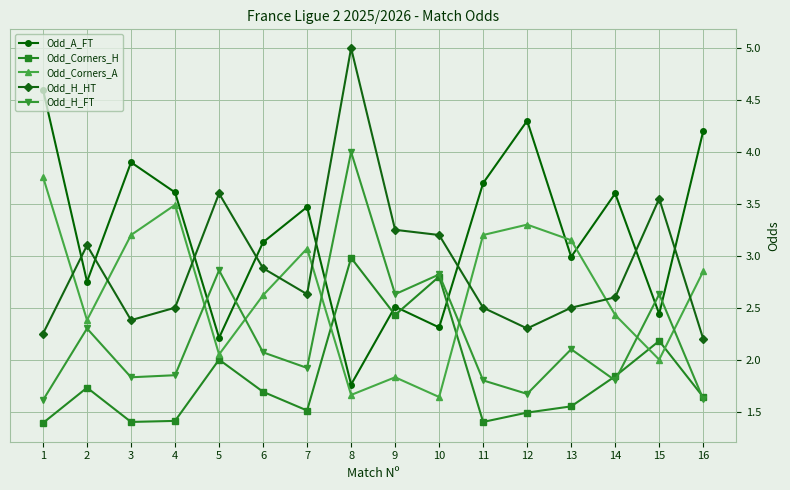

What is the minimum value for Odd_Corners_H?

1.4